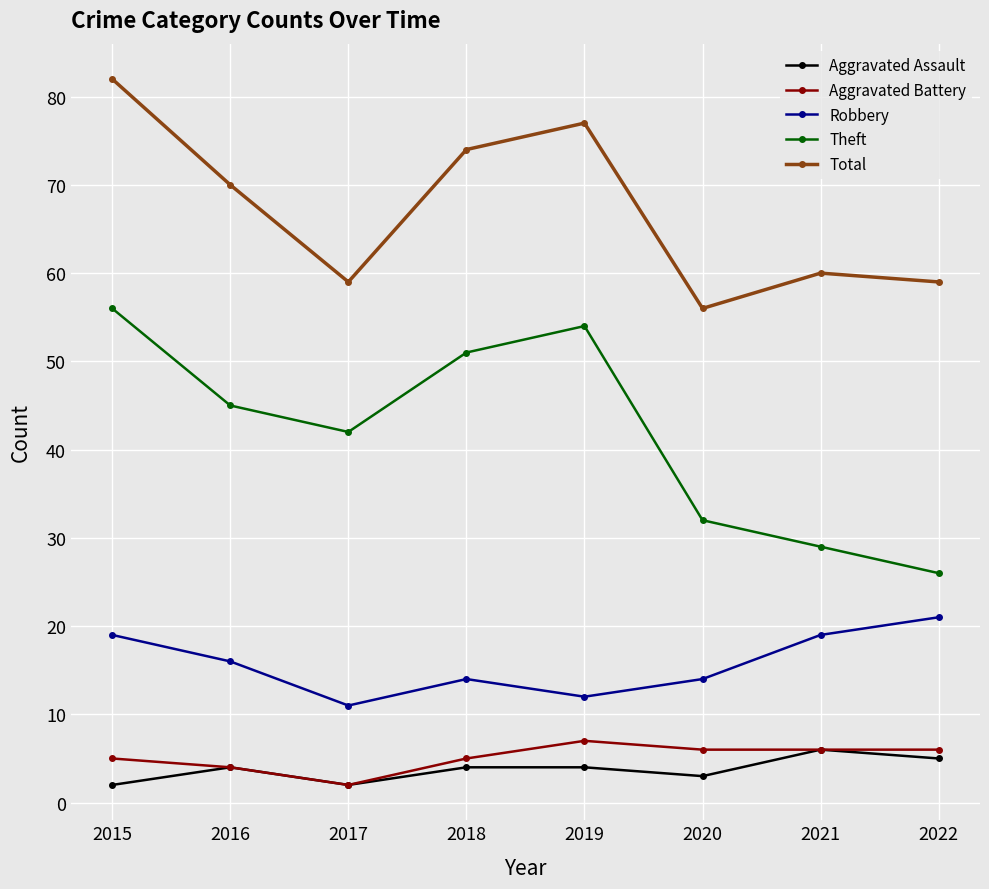

What is the value of the Aggravated Battery point at the 6th from the left?

6